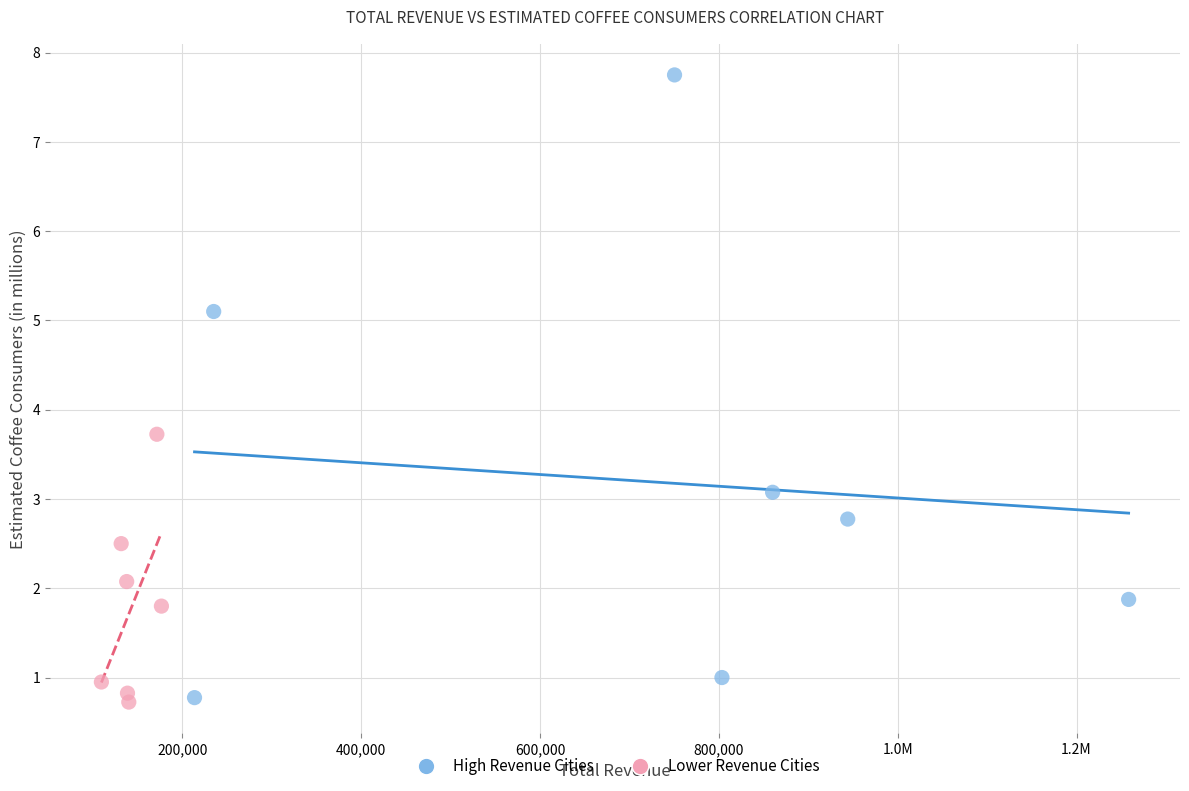

Which series has the largest Y range (max minus min)?

High Revenue Cities